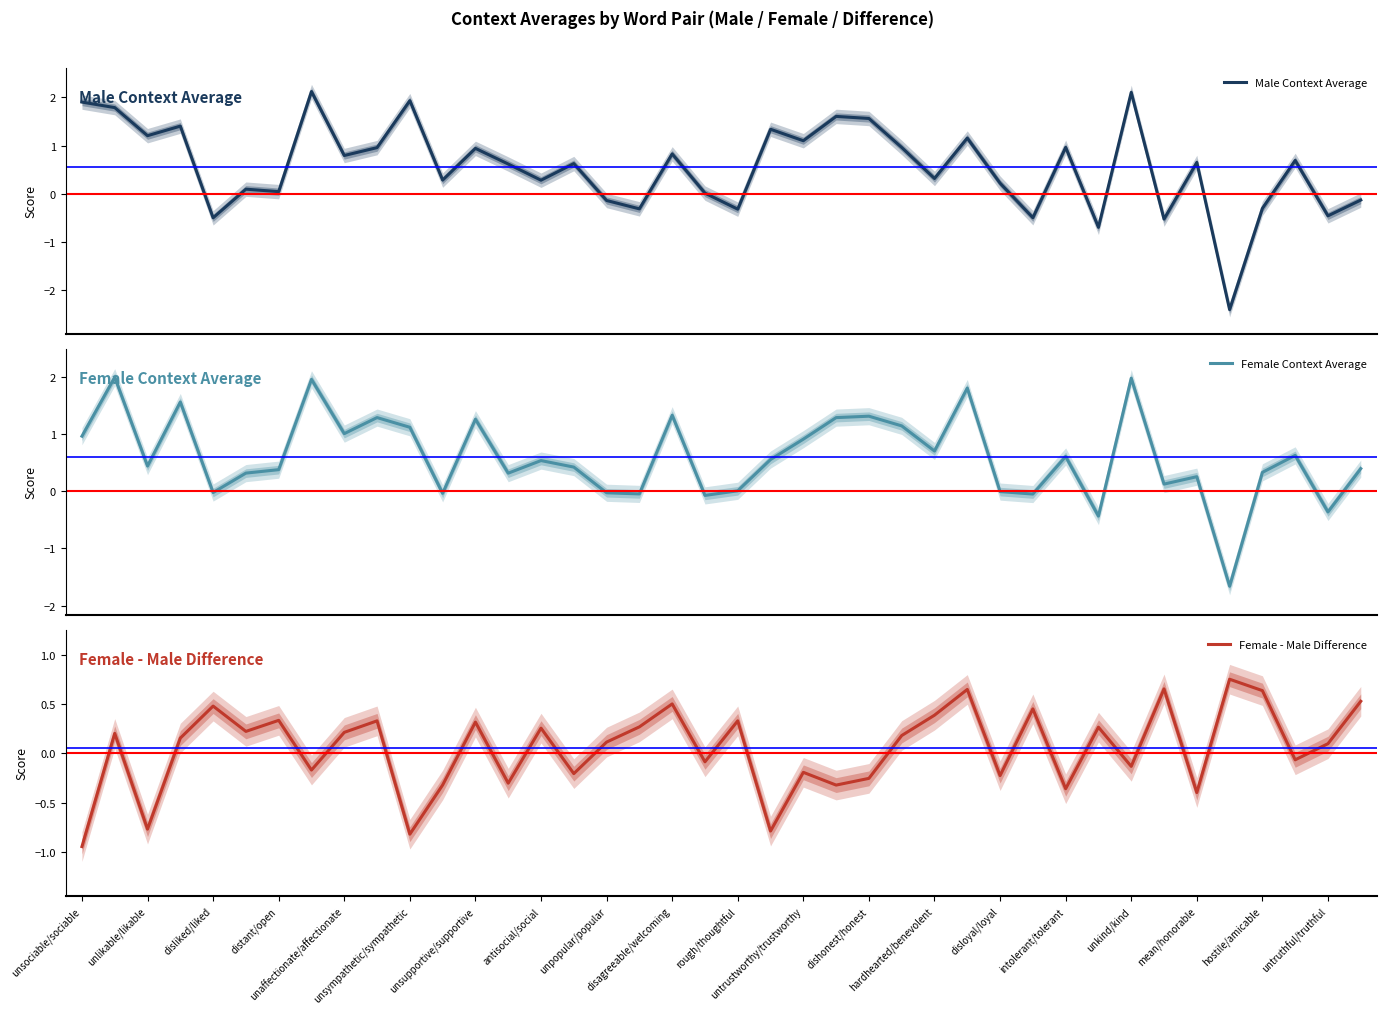

How many distinct data groups are displayed?

3